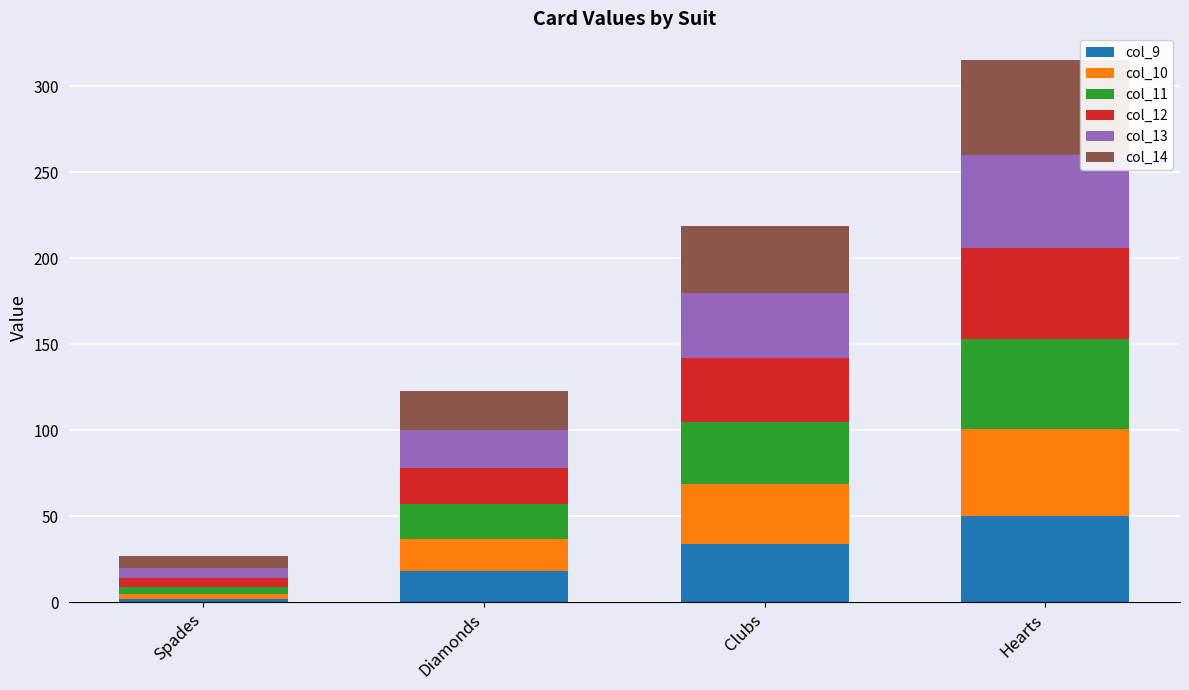

At which category is the sum across all series the highest?

Hearts